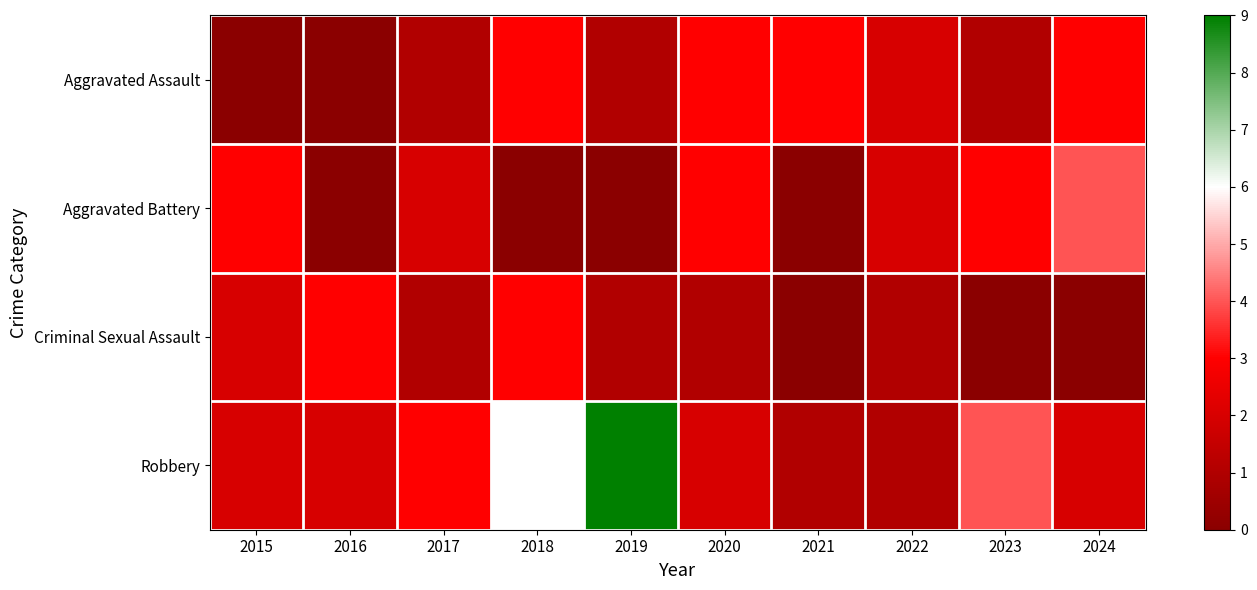

Which series has the largest total across all categories?

Robbery